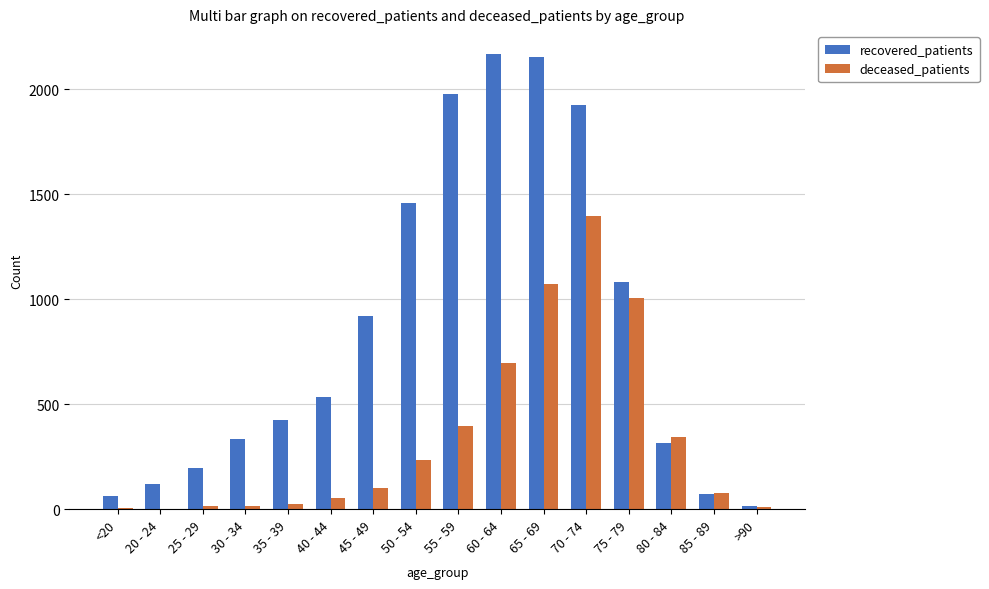

Which series changed the most between 30 - 34 and 60 - 64?

recovered_patients